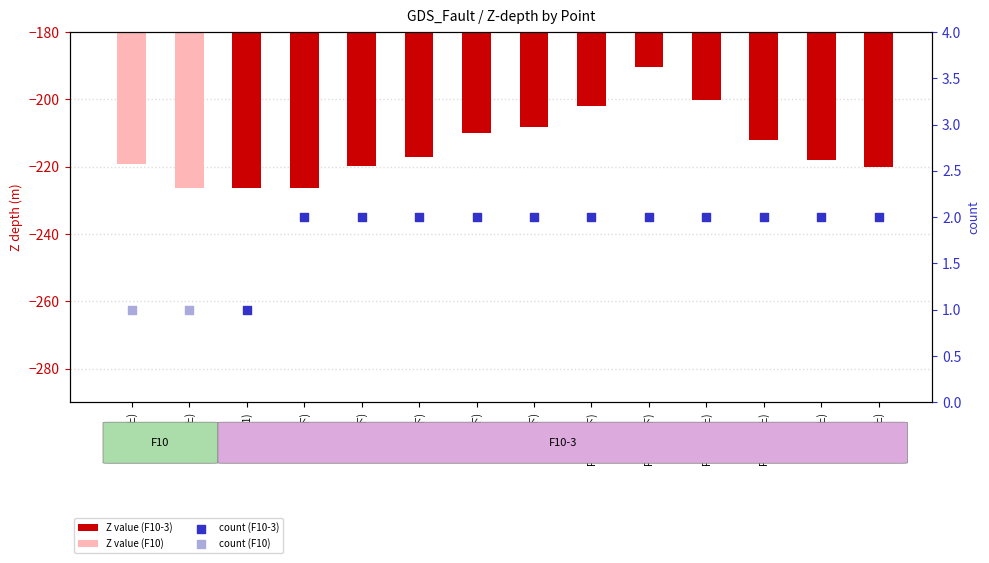

Which has a higher value, F10-3(10下) or F10-3(11上)?

F10-3(11上)